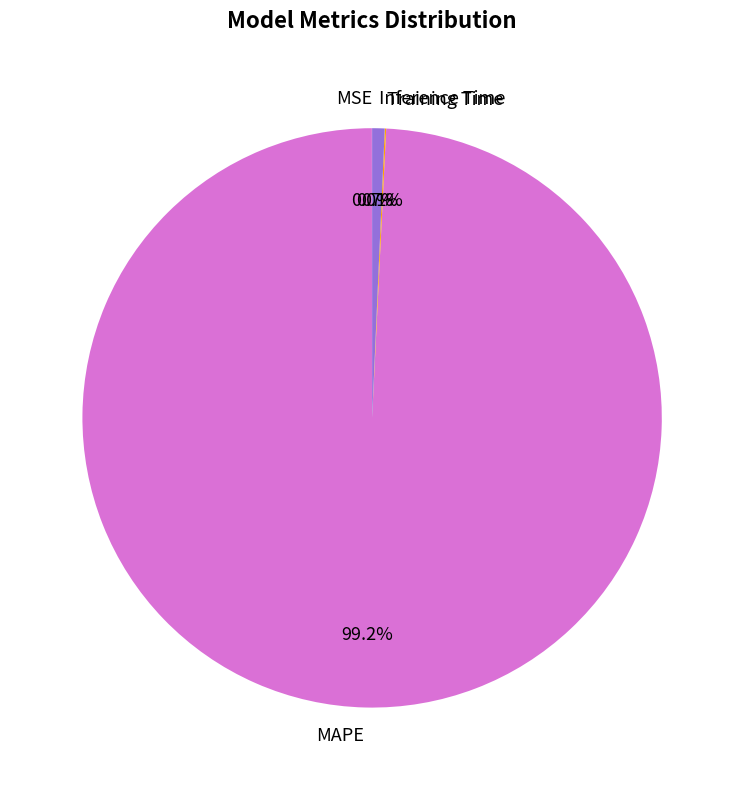

Which category has the biggest portion of the pie?

MAPE